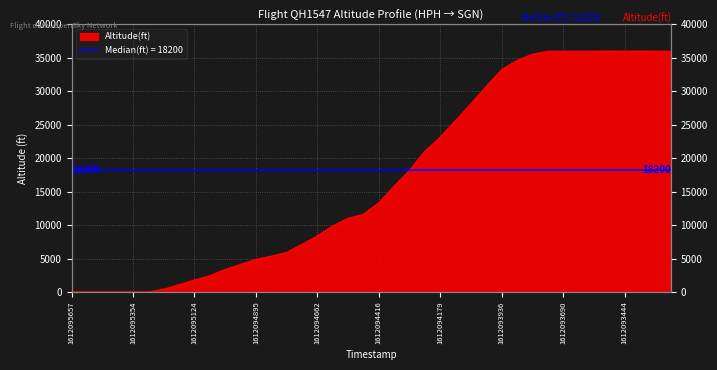

Rank the categories by value from lowest to highest.

1612095657, 1612095602, 1612095535, 1612095431, 1612095354, 1612095306, 1612095247, 1612095187, 1612095124, 1612095068, 1612095016, 1612094952, 1612094895, 1612094836, 1612094780, 1612094720, 1612094662, 1612094598, 1612094522, 1612094482, 1612094416, 1612094358, 1612094303, 1612094234, 1612094179, 1612094118, 1612094060, 1612094006, 1612093936, 1612093880, 1612093822, 1612093757, 1612093690, 1612093631, 1612093572, 1612093444, 1612093319, 1612093260, 1612093507, 1612093383